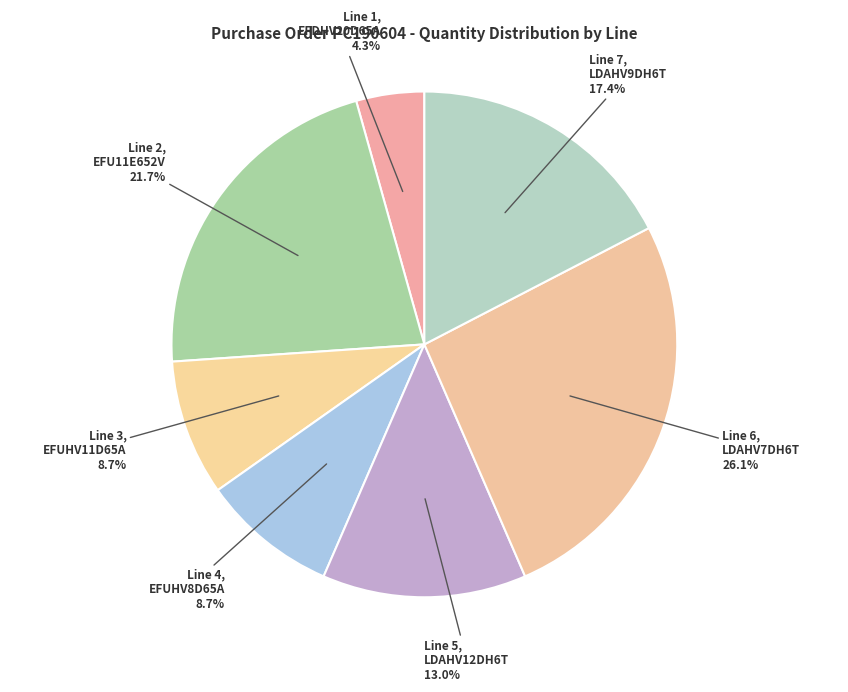

Which category has the biggest portion of the pie?

Line 6
(LDAHV7DH6T)